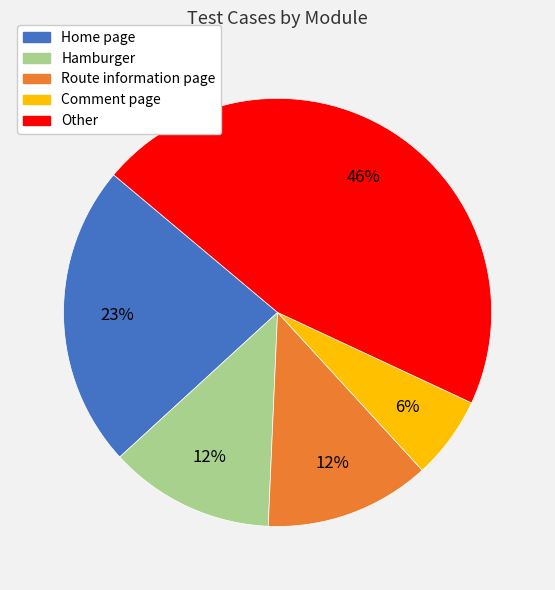

Does any single category account for the majority?

No